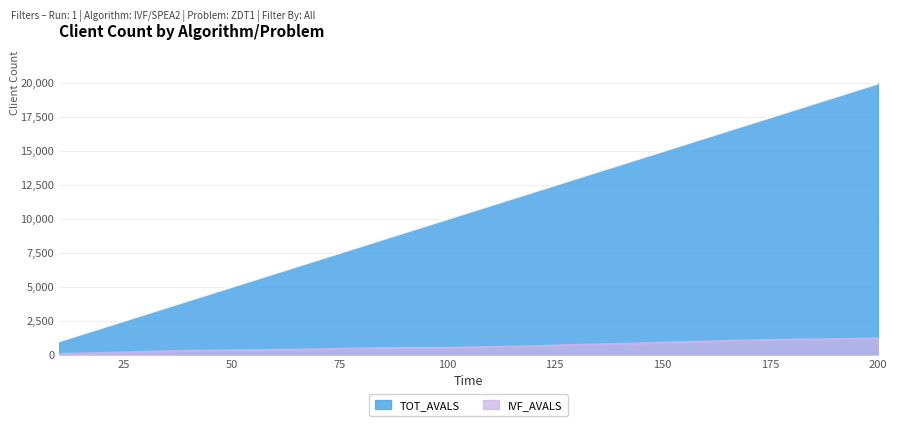

What is the sum of all IVF_AVALS values?

12304